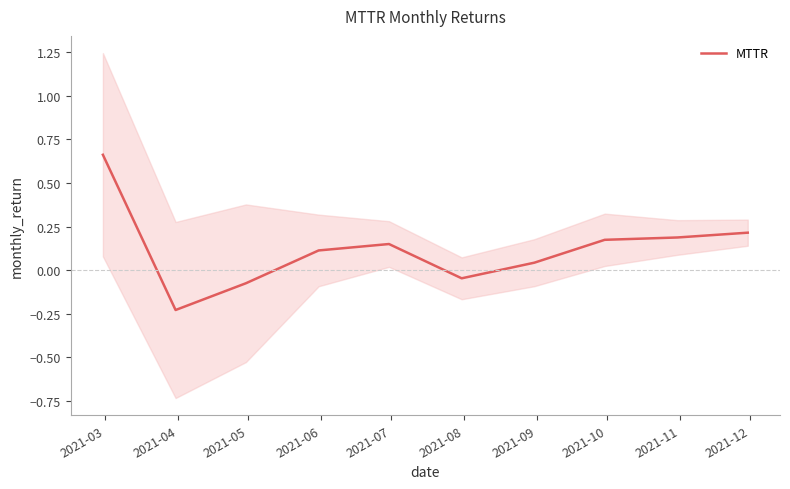

Which has a higher value, 2021-03 or 2021-12?

2021-03